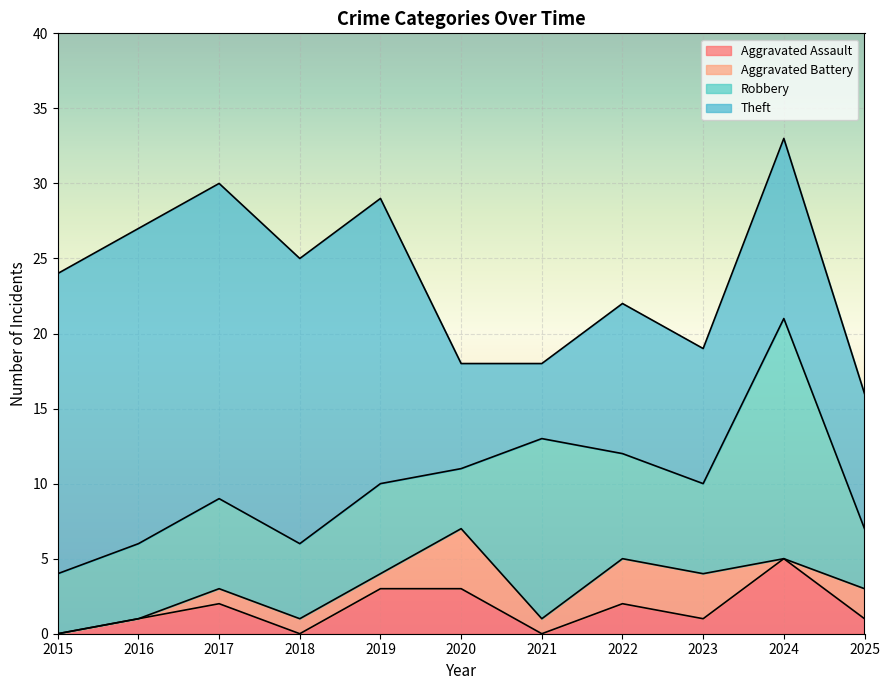

True or false: Robbery and Aggravated Battery cross at least once.

False